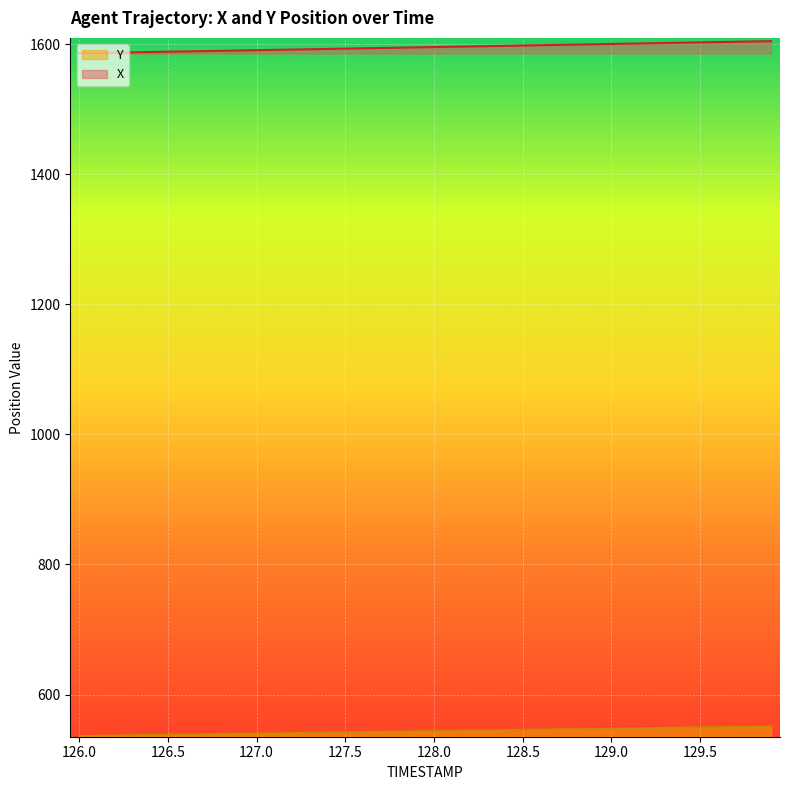

Which series has the largest total across all categories?

X